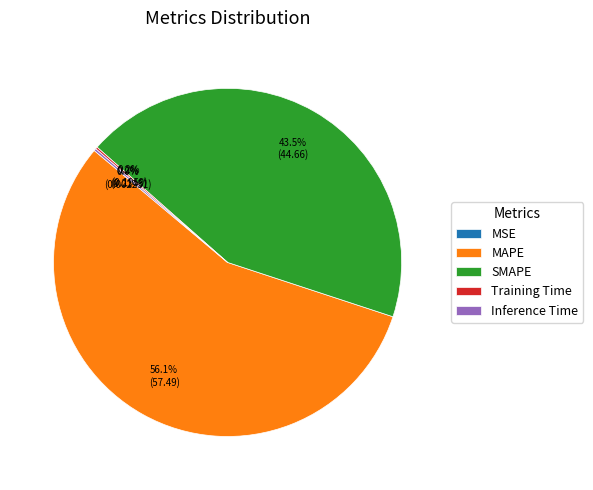

What portion of the pie excludes MAPE?

43.9%